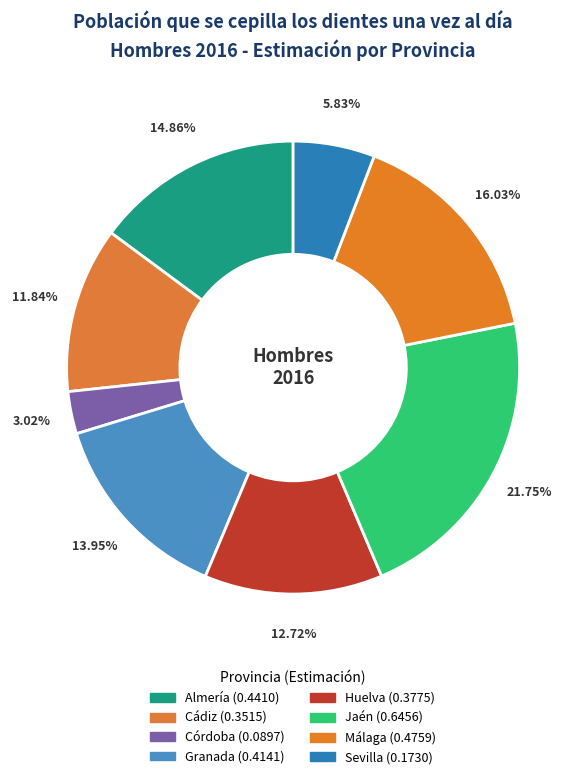

Rank the categories by value from lowest to highest.

Córdoba, Sevilla, Cádiz, Huelva, Granada, Almería, Málaga, Jaén